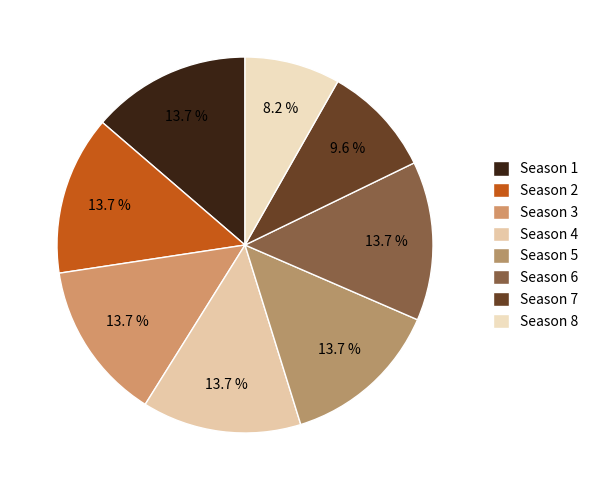

Is it true that Season 6 is 14% of the pie?

True